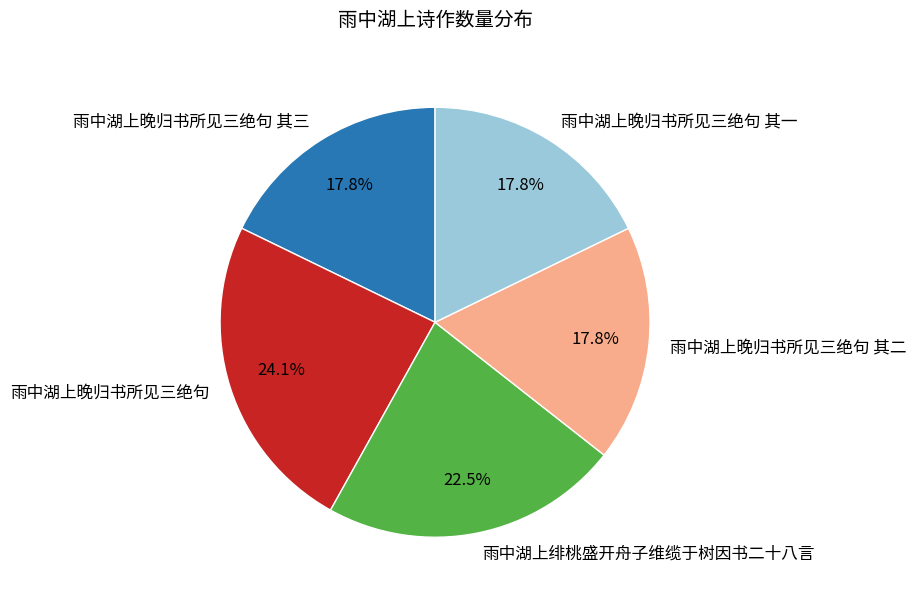

What percentage is the 雨中湖上晚归书所见三绝句 其二 slice, to the nearest percent?

18%